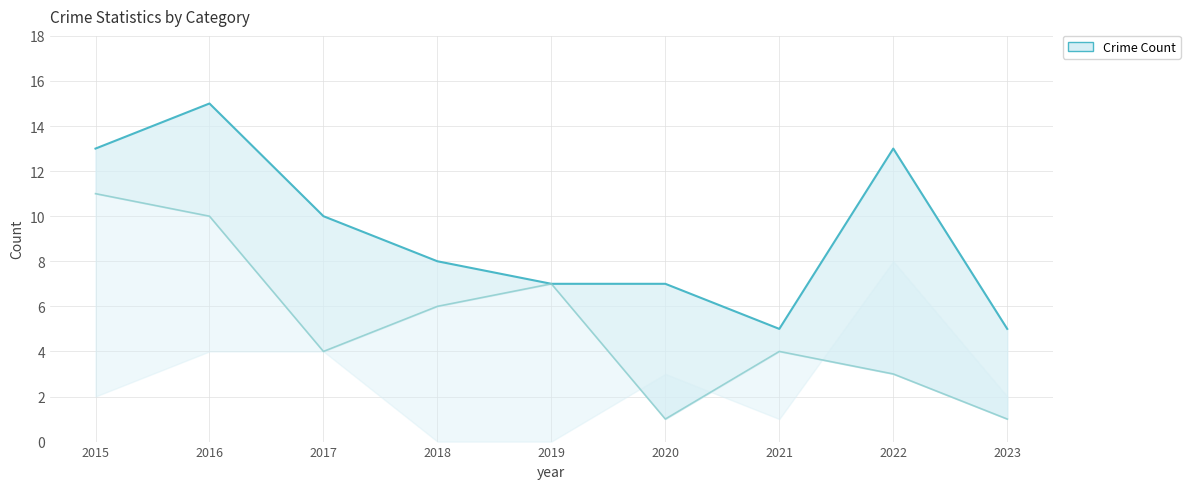

How many distinct data groups are displayed?

2